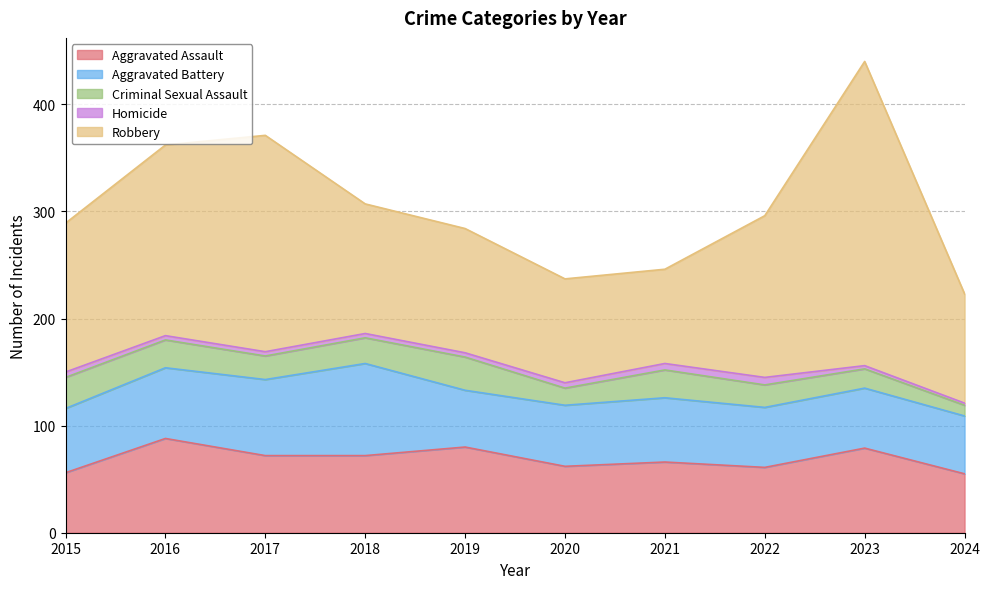

How many distinct data groups are displayed?

5